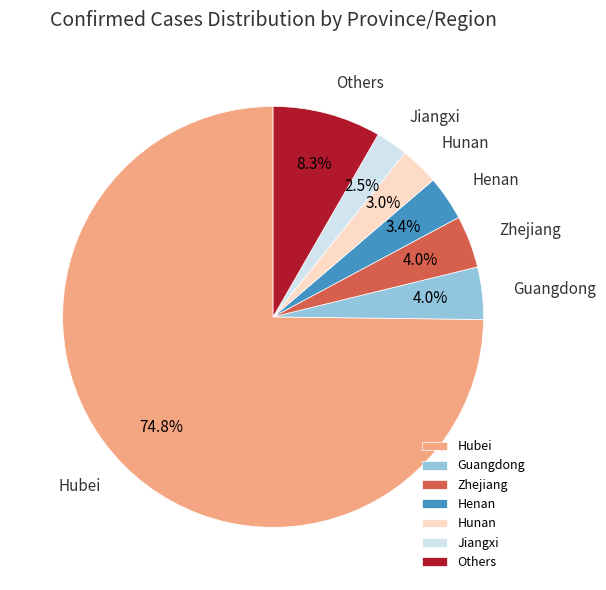

Which has a higher value, Zhejiang or Hunan?

Zhejiang